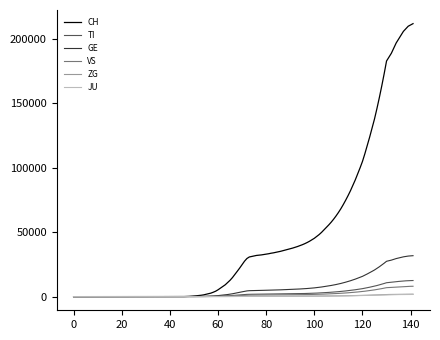

What is the highest value of the TI series?

12508